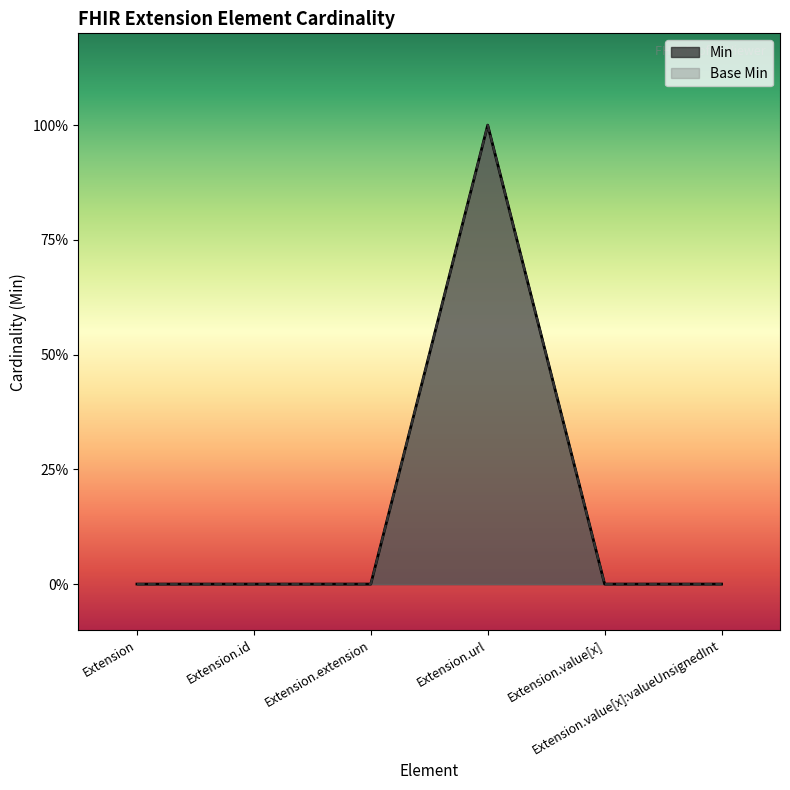

Between Extension.url and Extension.id, which is larger?

Extension.url